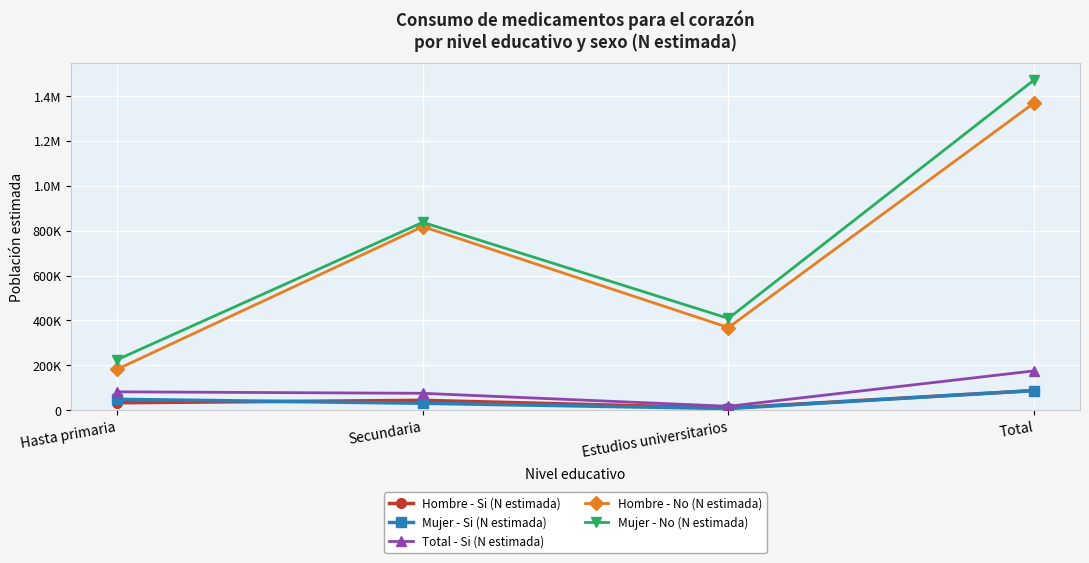

Is the value of Hombre - Si (N estimada) at Total greater than the value of Hombre - No (N estimada) at Total?

No